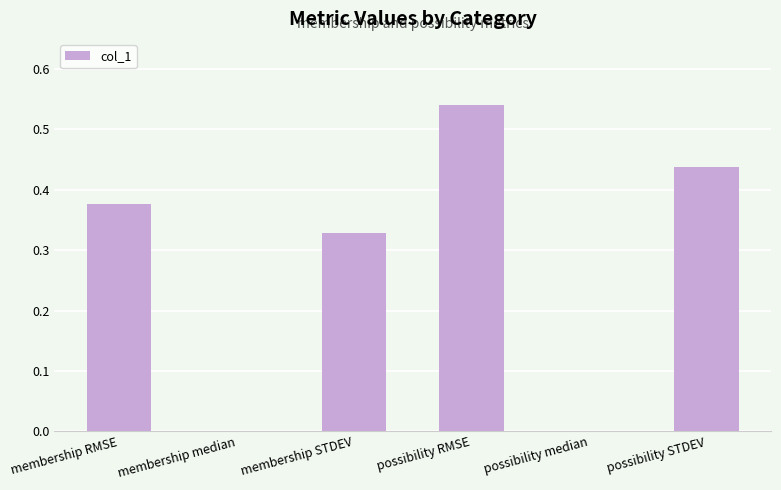

What is the sum of the values at possibility RMSE and membership STDEV?

0.9